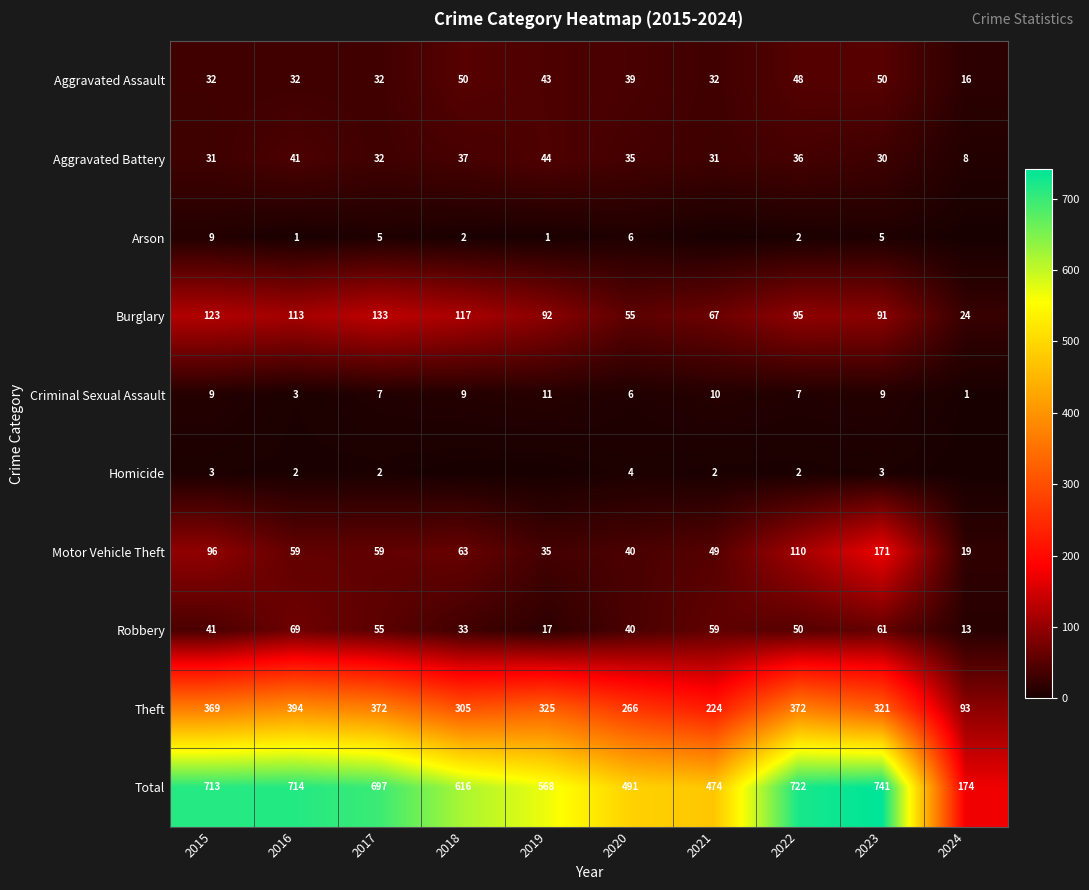

Is the value of Criminal Sexual Assault at 2016 greater than the value of Aggravated Assault at 2023?

No